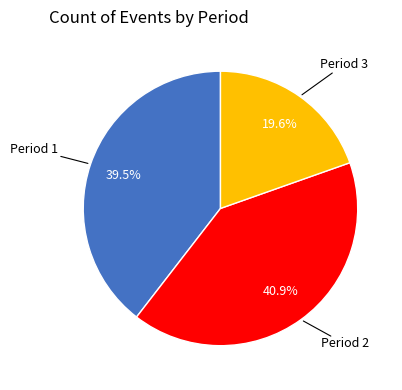

To the nearest percent, what is the average slice percentage?

33%